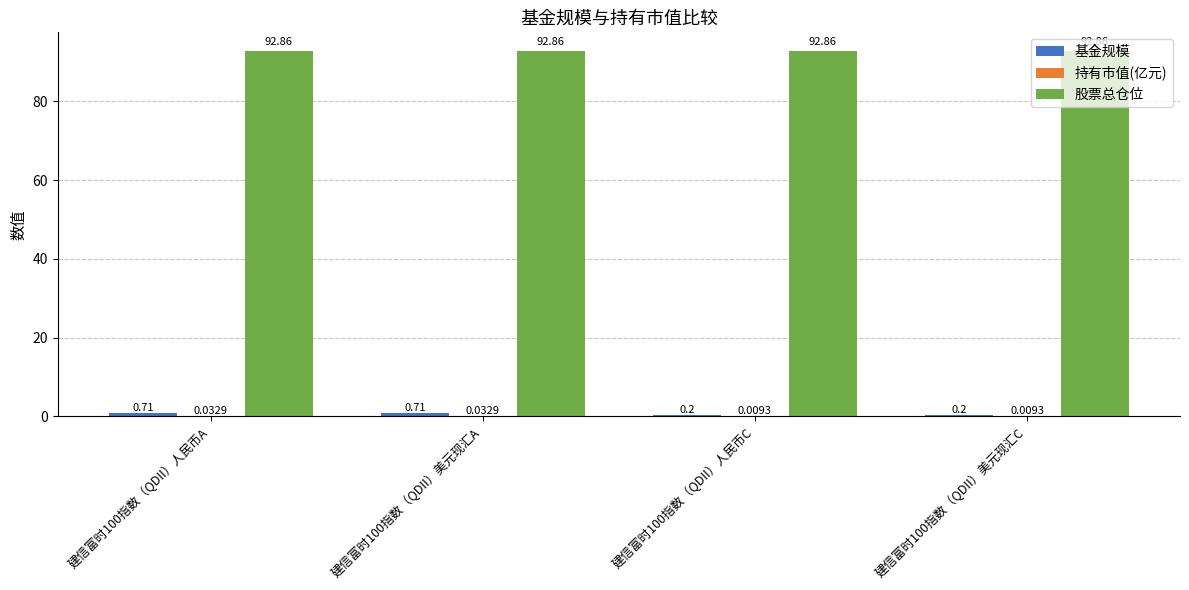

What is the sum of the 股票总仓位 values at 建信富时100指数（QDII）美元现汇A and 建信富时100指数（QDII）人民币A?

185.7